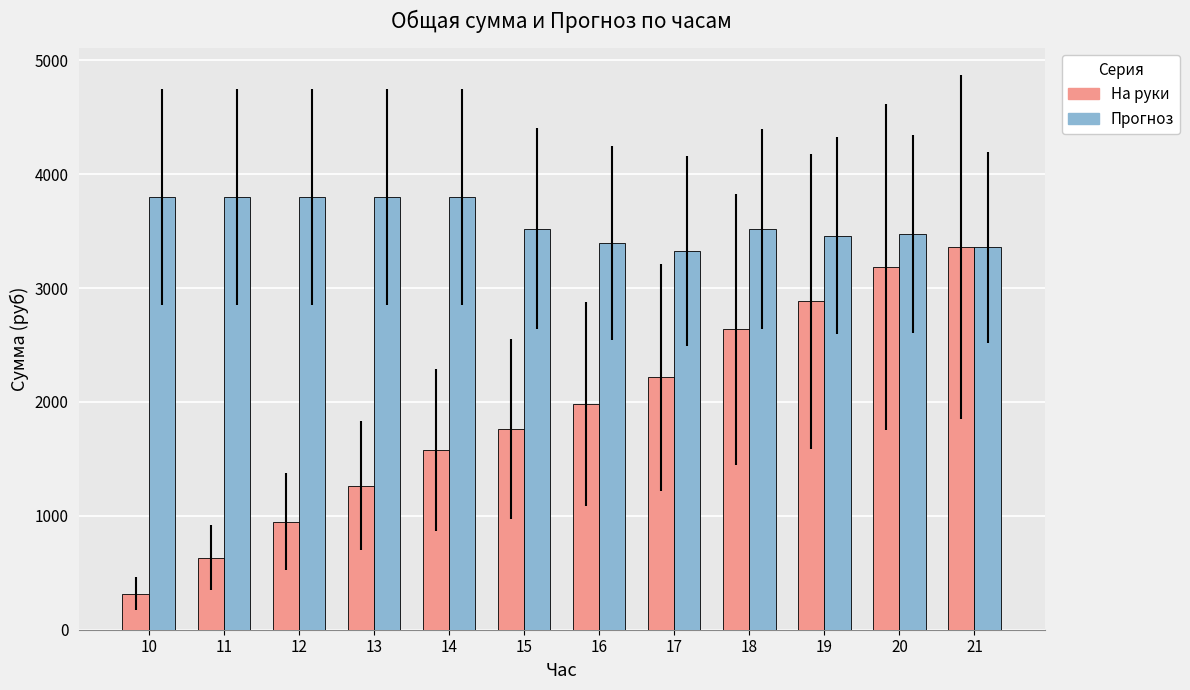

What is the value of the Прогноз bar at the 5th from the left?

3796.8